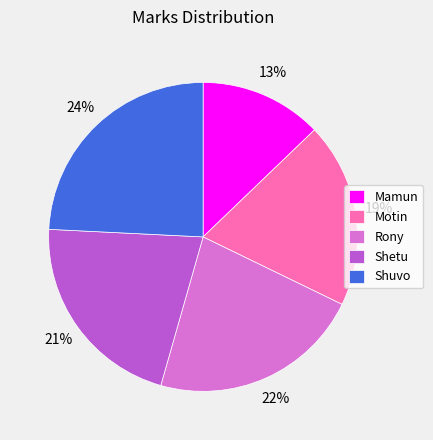

To the nearest percent, what percentage of the pie is Motin?

19%